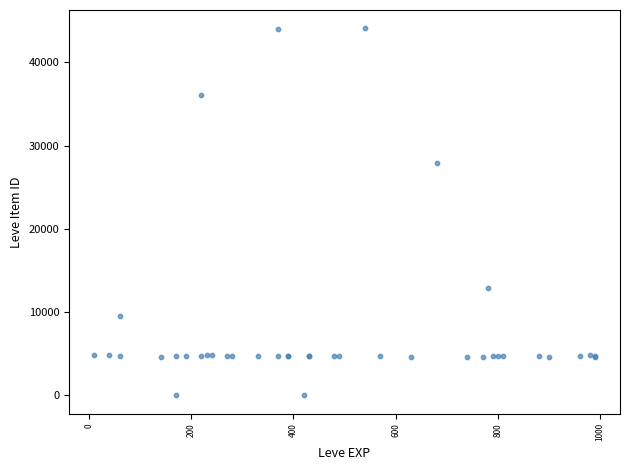

What Y value in the scatter plot is closest to 22048?

27884